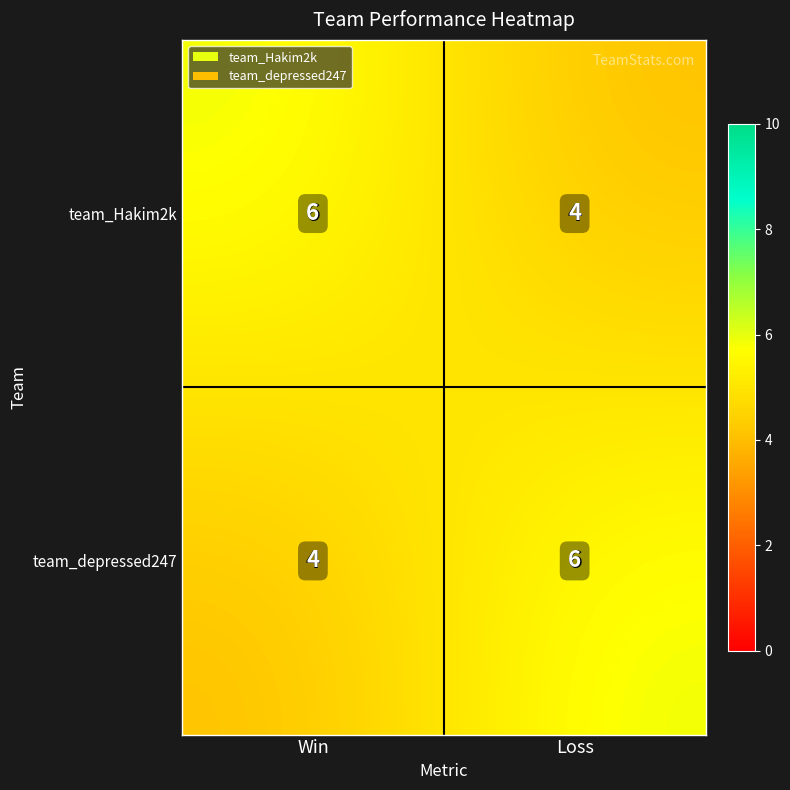

What is the sum of all team_Hakim2k values?

10